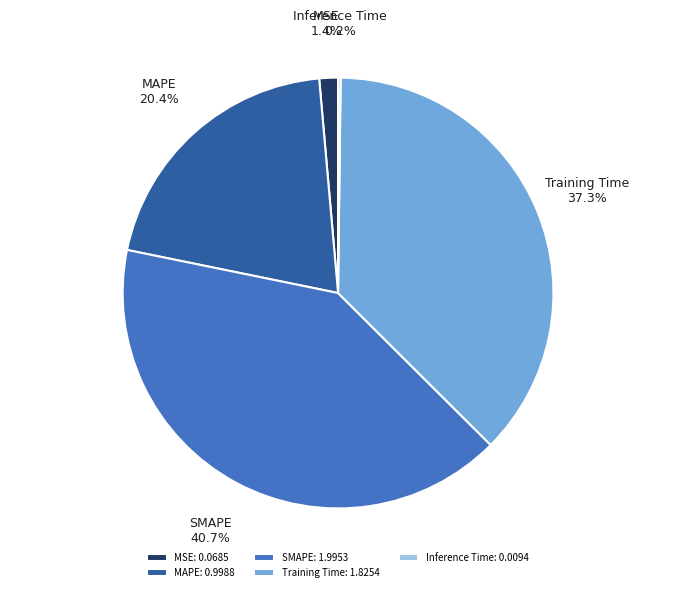

Is there a majority slice in this chart?

No